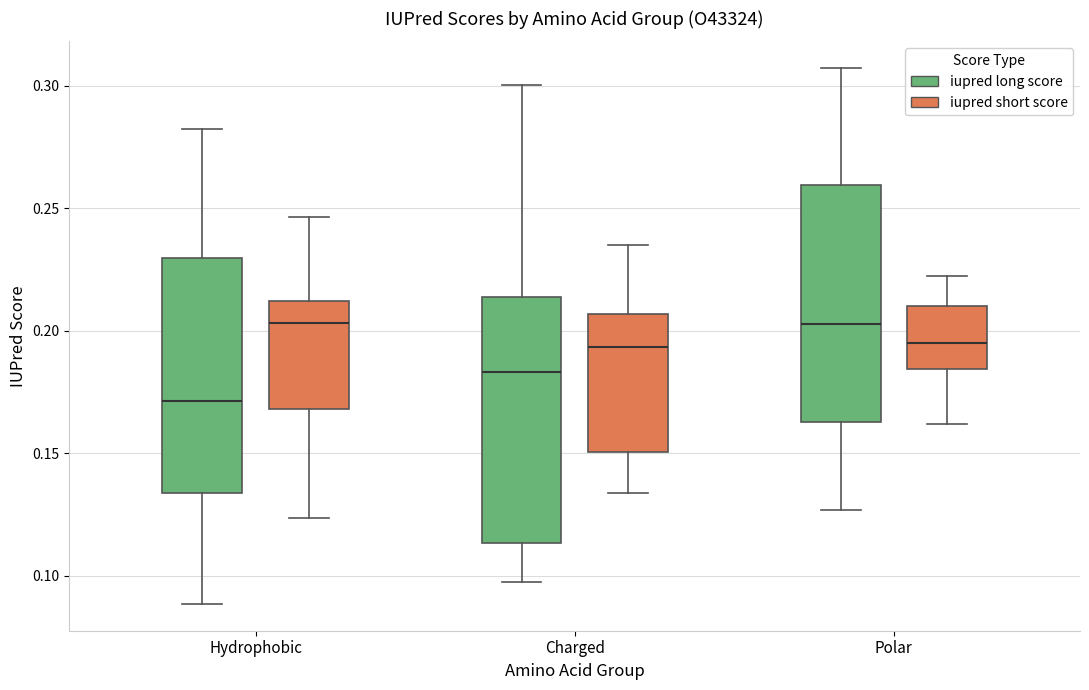

Reading left to right, read every box against the y-axis: the position of its median line, the range the box covers, and the ends of its whiskers. The values are not printed on the chart, so give them approximately, as read against the axis.

Hydrophobic (iupred long score): median 0.170, box 0.135 to 0.230, whiskers 0.090 to 0.280
Hydrophobic (iupred short score): median 0.205, box 0.170 to 0.210, whiskers 0.125 to 0.245
Charged (iupred long score): median 0.185, box 0.115 to 0.215, whiskers 0.095 to 0.300
Charged (iupred short score): median 0.195, box 0.150 to 0.205, whiskers 0.135 to 0.235
Polar (iupred long score): median 0.205, box 0.165 to 0.260, whiskers 0.125 to 0.305
Polar (iupred short score): median 0.195, box 0.185 to 0.210, whiskers 0.160 to 0.220